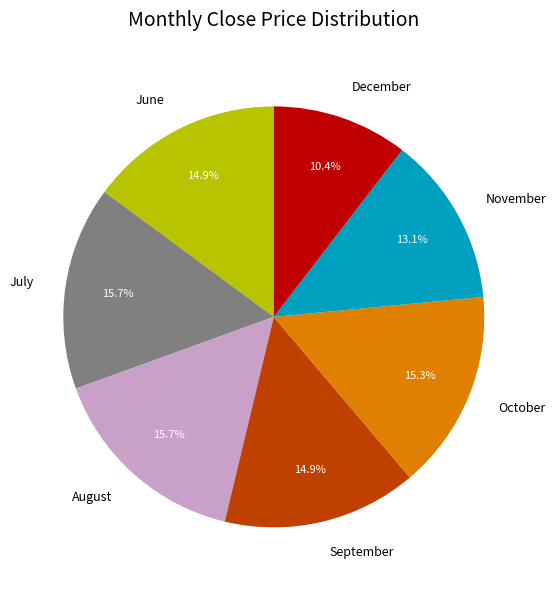

What percentage is NOT represented by July?

84.3%